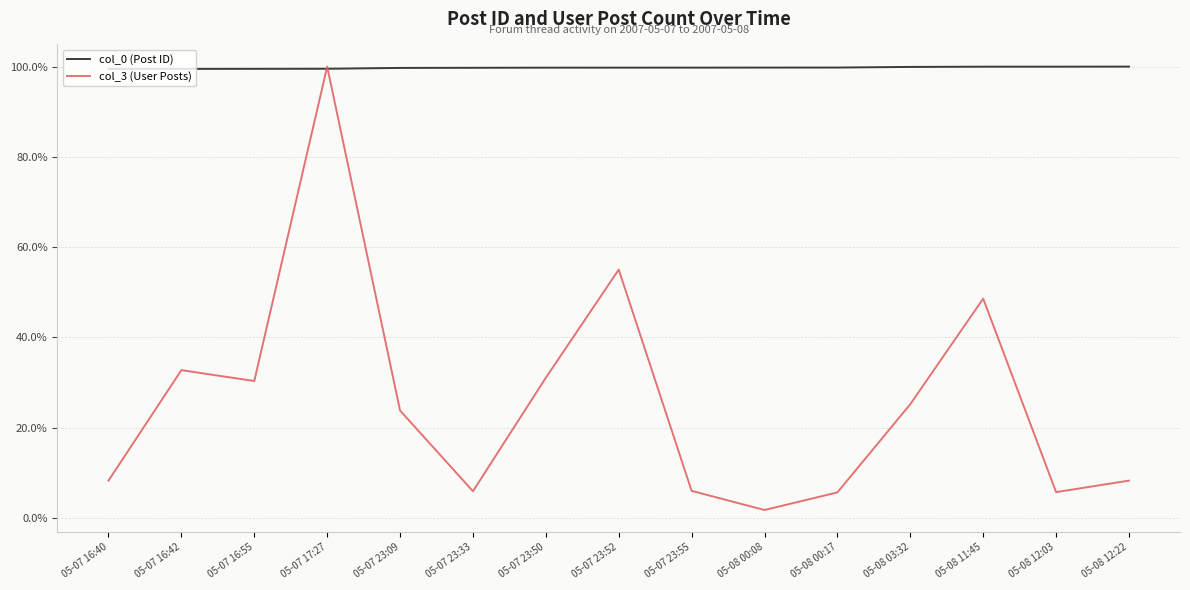

Is the value of col_3 (User Posts) at 05-07 16:42 greater than the value of col_0 (Post ID) at 05-08 11:45?

No